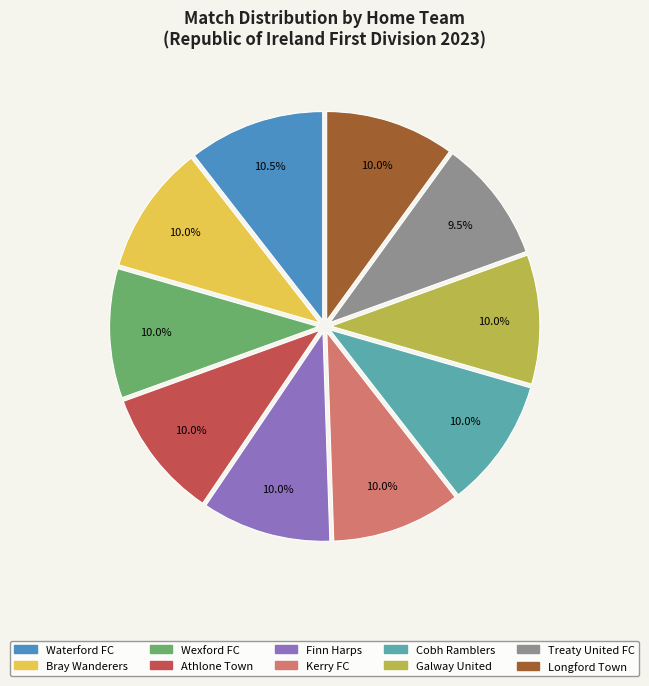

True or false: Galway United accounts for 23% of the total.

False